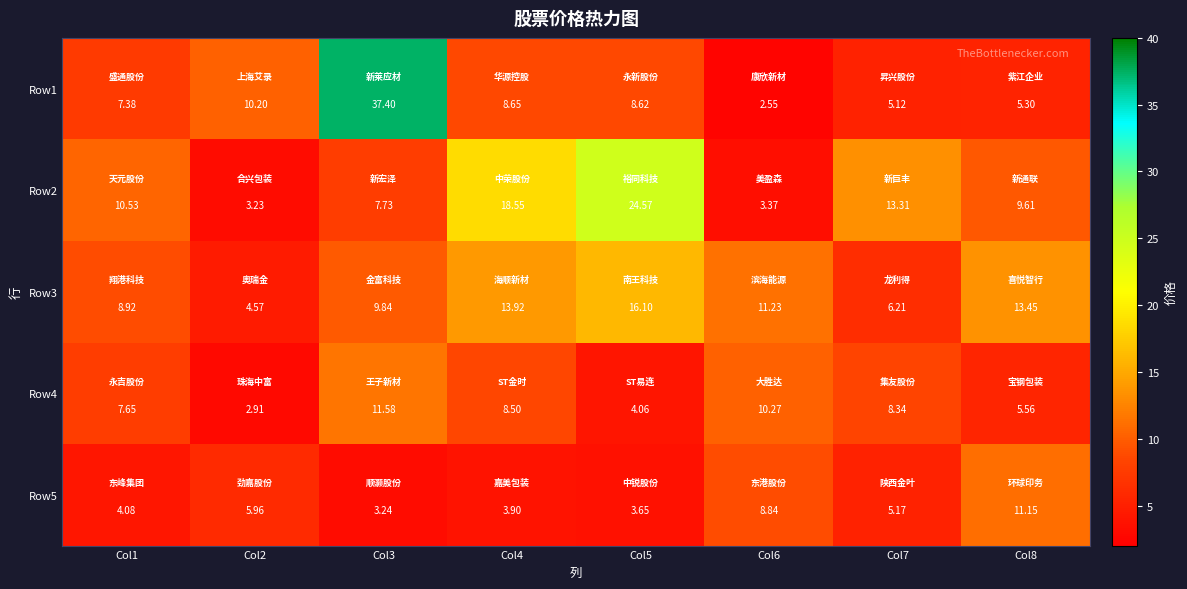

Which label corresponds to the smallest value in the chart?

Col6